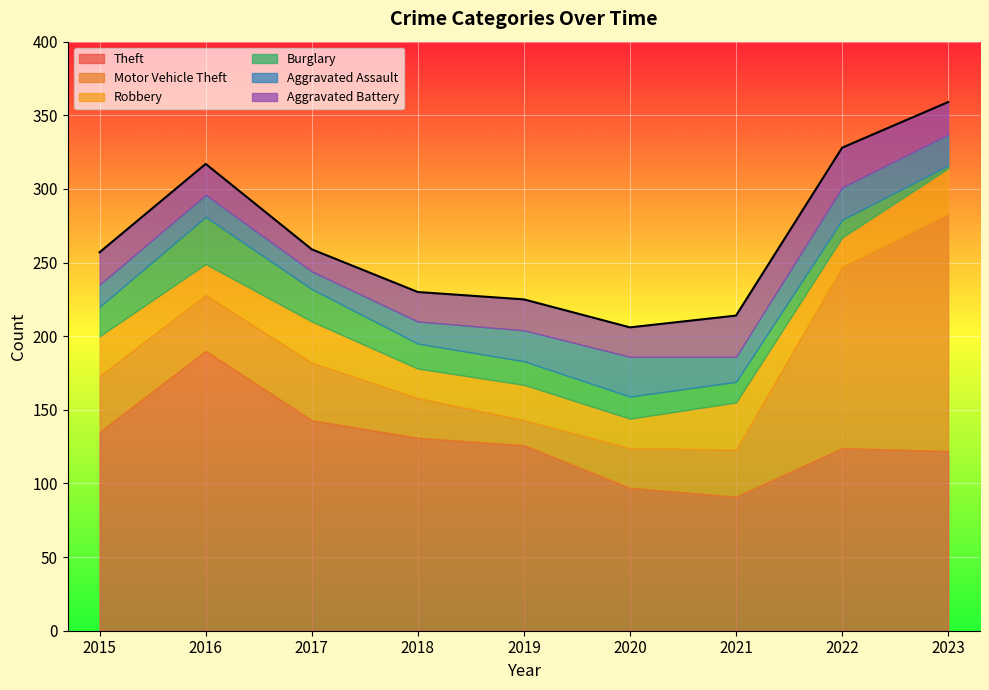

True or false: Theft has more than 1 points higher than both neighbors.

True